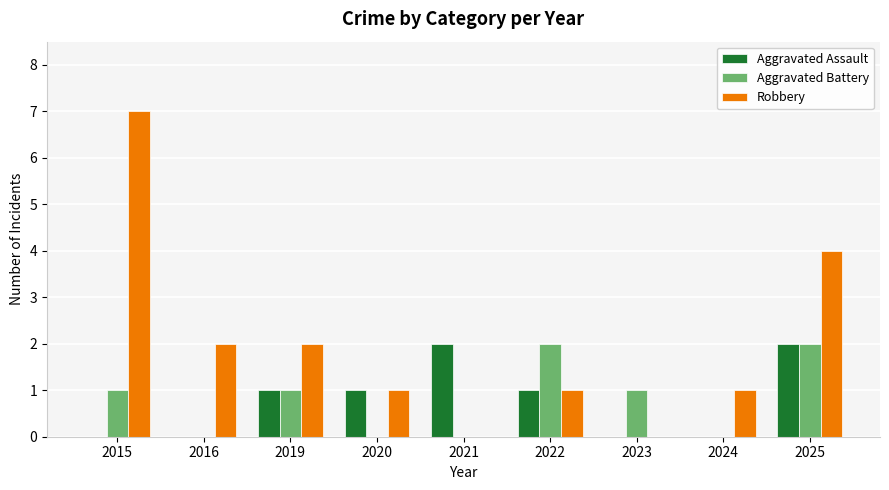

Which series has the largest total across all categories?

Robbery